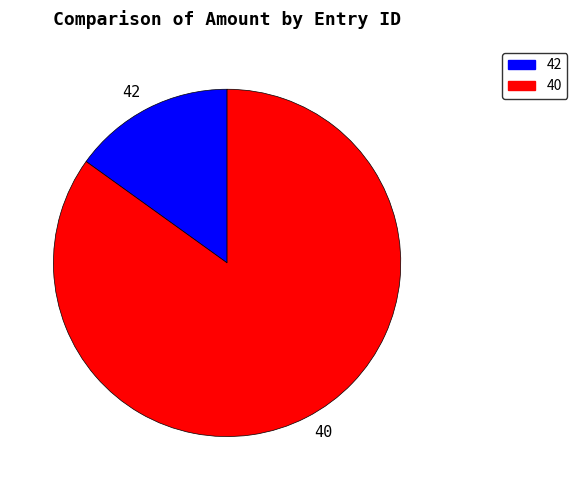

How many slices are in this pie chart?

2